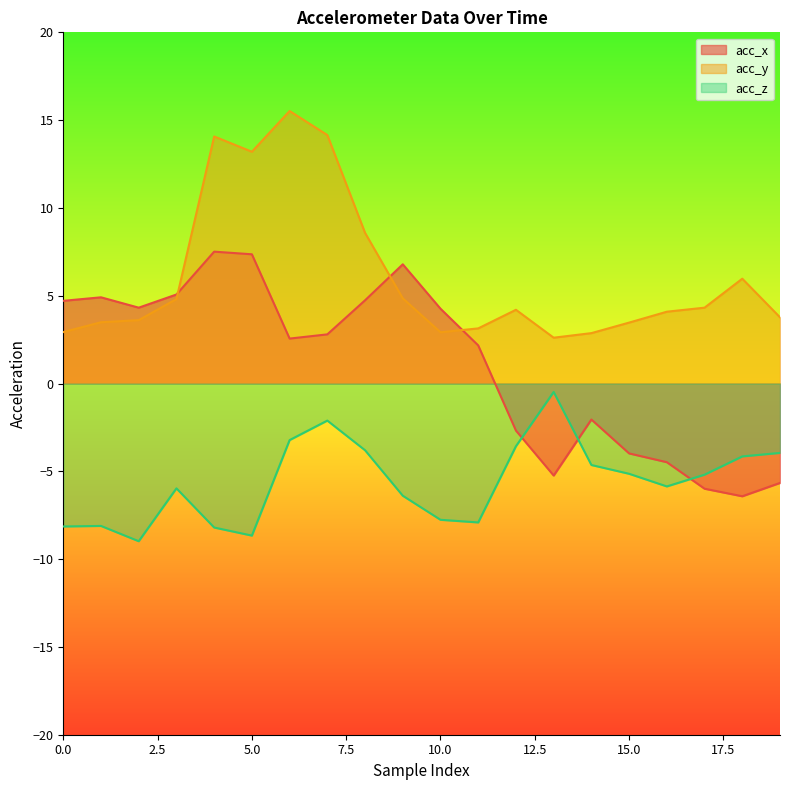

What is the total value across all series at 5.0?

11.9